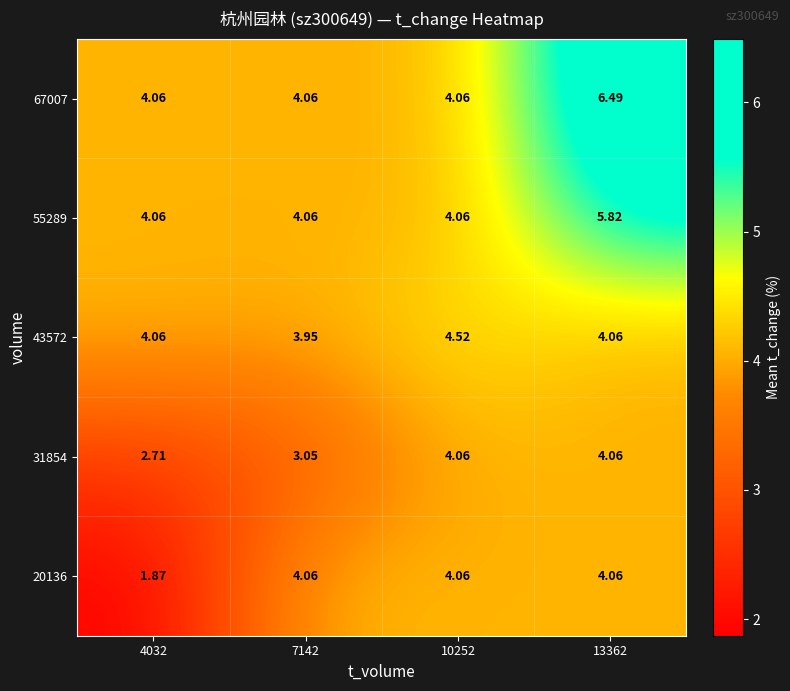

Is the value of 55289 at 13362 greater than the value of 31854 at 10252?

Yes